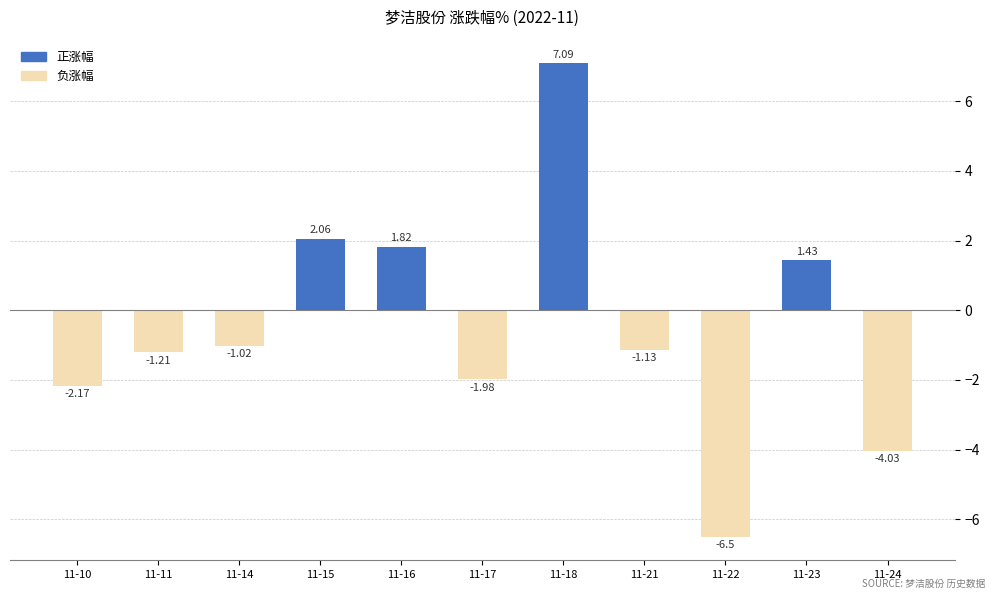

What is the difference between the maximum and minimum values?

13.6